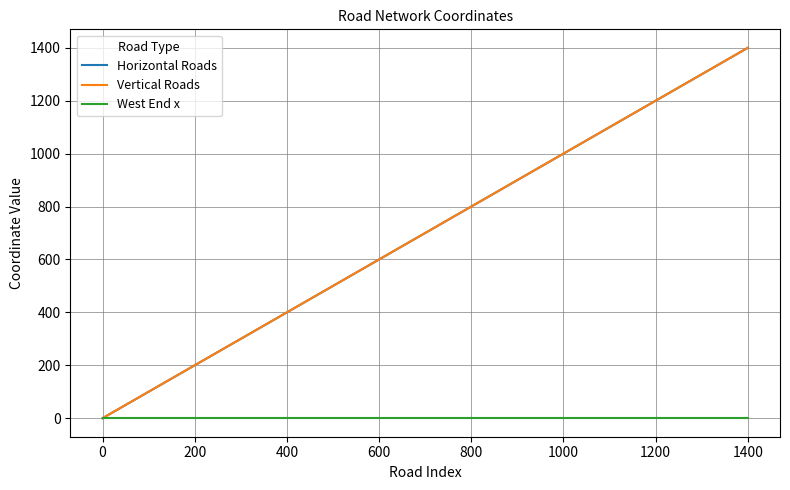

True or false: Vertical Roads and West End x cross at least once.

False